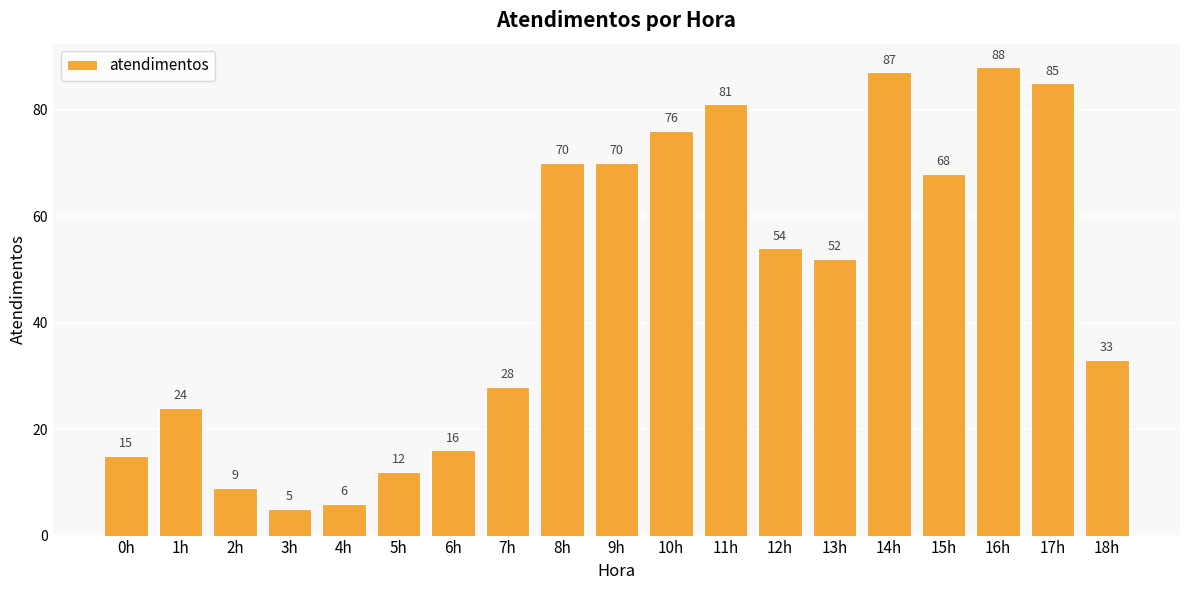

What is the difference between the values at 1h and 2h?

15